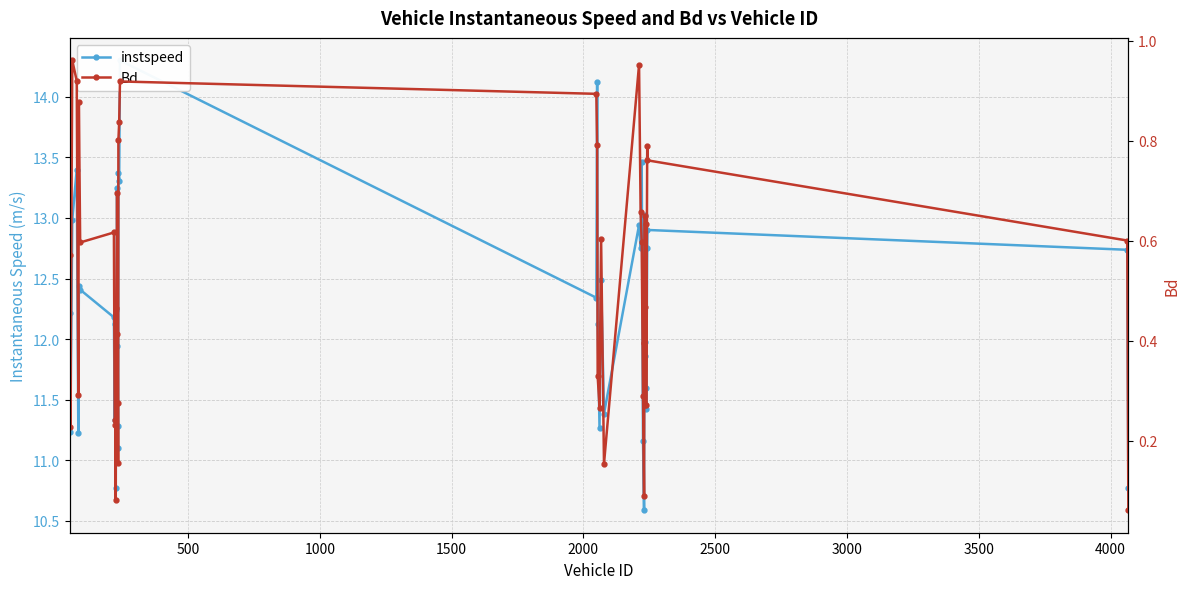

Is this an area chart (filled region under the line)?

No